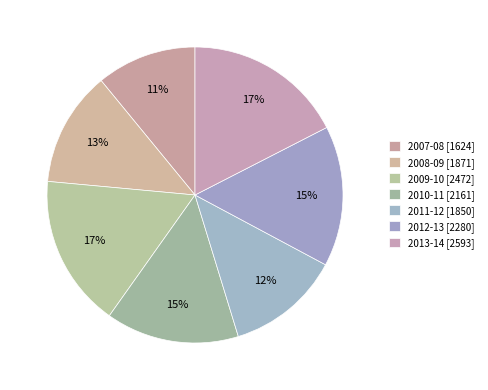

What is the change in value from 2009-10 to 2010-11?

-311